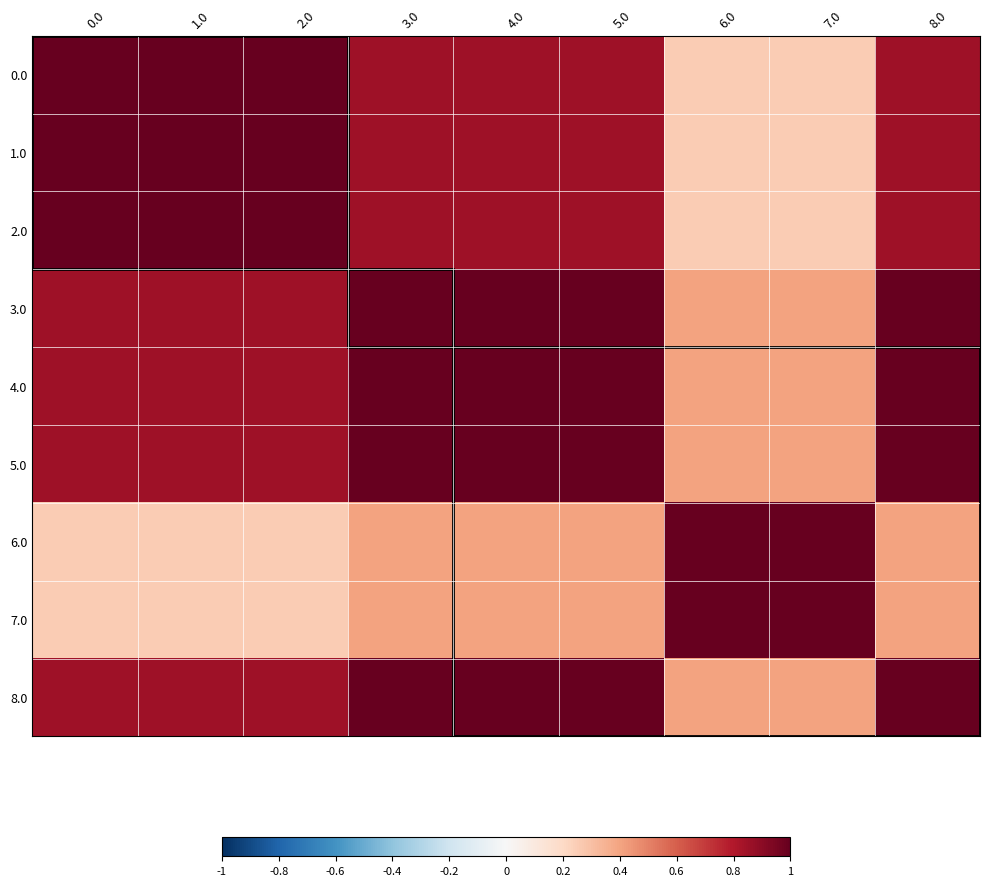

Which label corresponds to the smallest value in the chart?

7.0